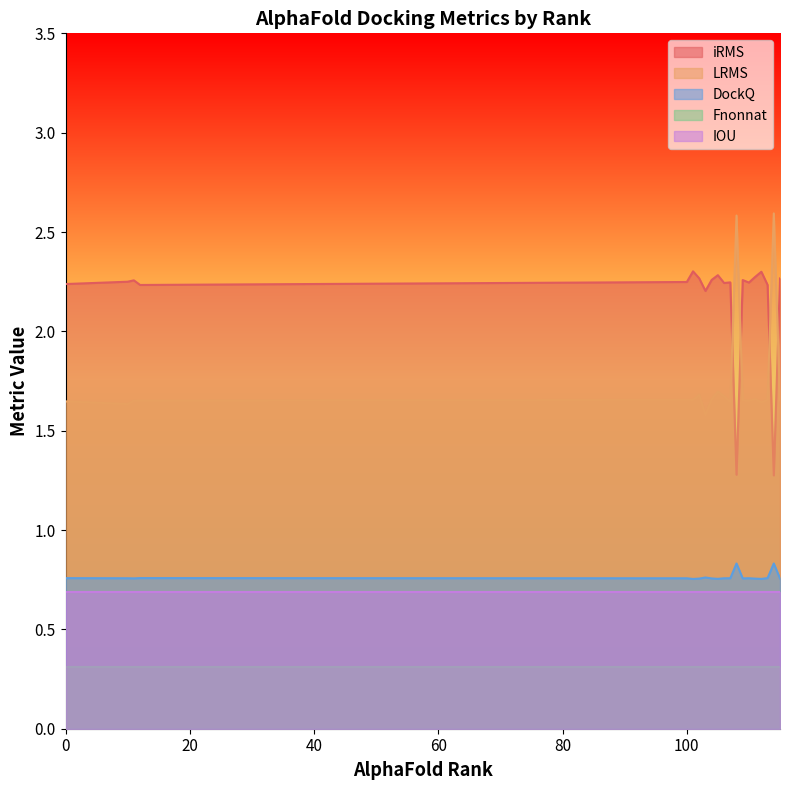

Between 100 and 112, which series saw the biggest shift?

iRMS